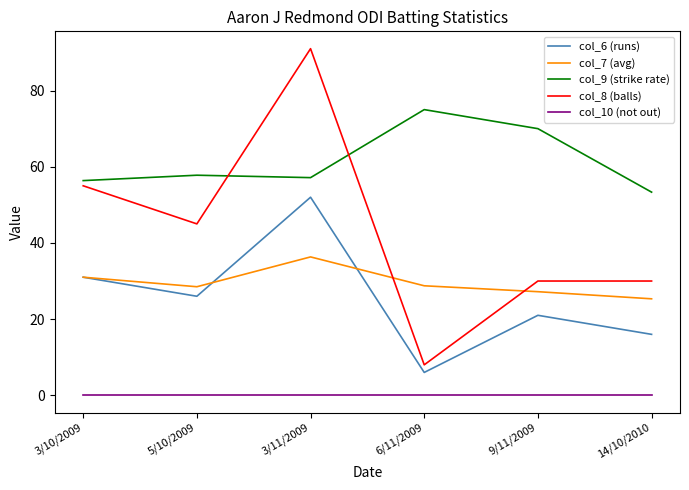

True or false: col_8 (balls) and col_10 (not out) cross at least once.

False